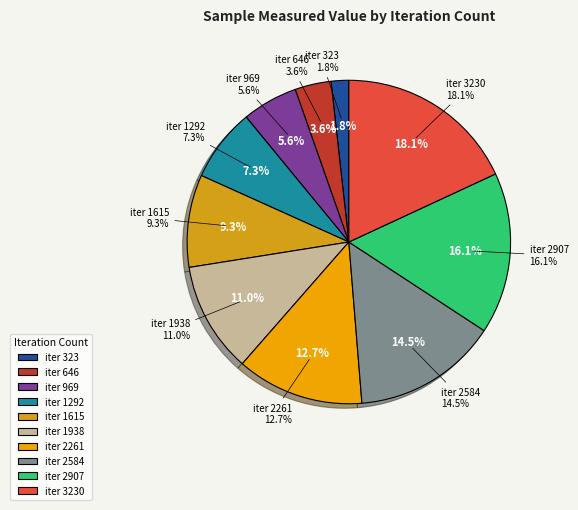

Is it true that 323 is 2% of the pie?

True